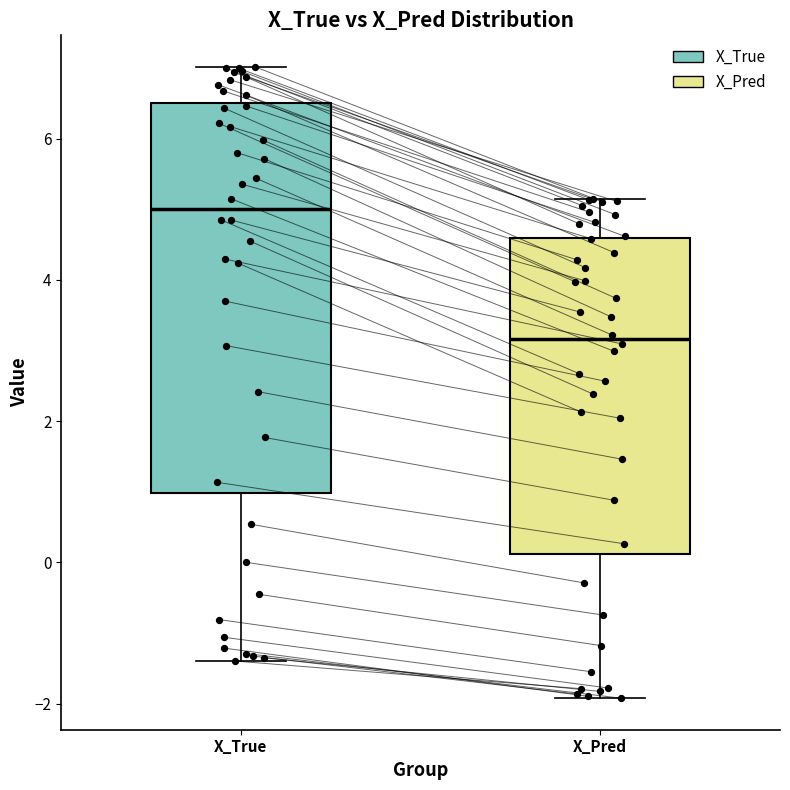

Which box is the tallest, from its lower edge to its upper edge?

X_True